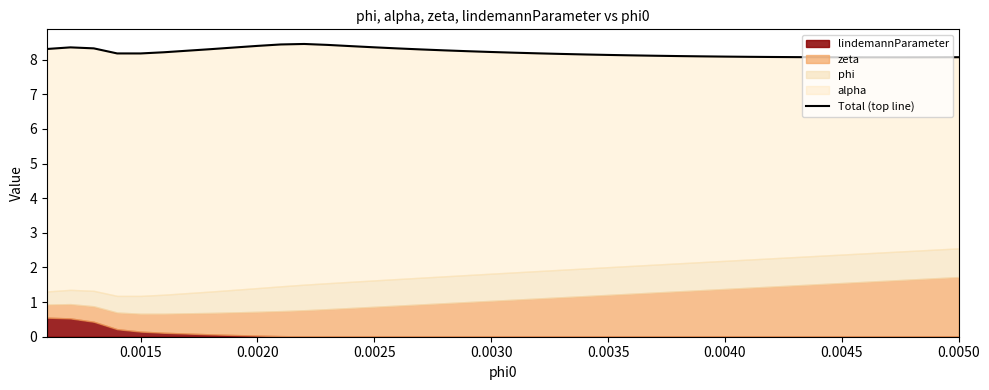

Reading left to right, transcribe all the data shown in this chart.

8.3	8.4	8.3	8.2	8.2	8.2	8.3	8.3	8.4	8.4	8.4	8.5	8.4	8.4	8.4	8.3	8.3	8.3	8.2	8.2	8.2	8.2	8.2	8.2	8.1	8.1	8.1	8.1	8.1	8.1	8.1	8.1	8.1	8.1	8.1	8.1	8.1	8.1	8.1	8.1